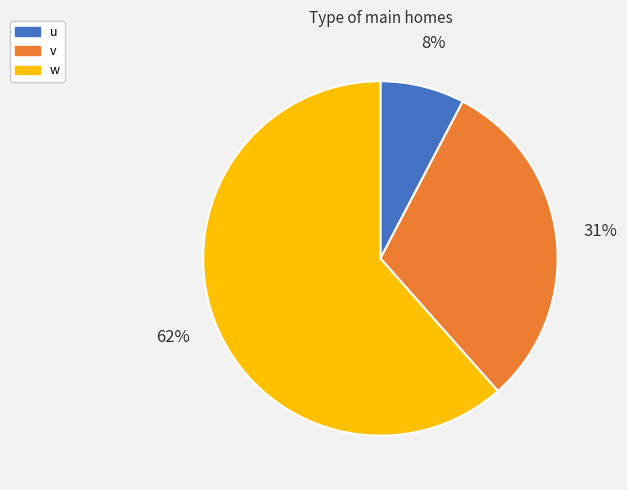

What percentage is the v slice, to the nearest percent?

31%